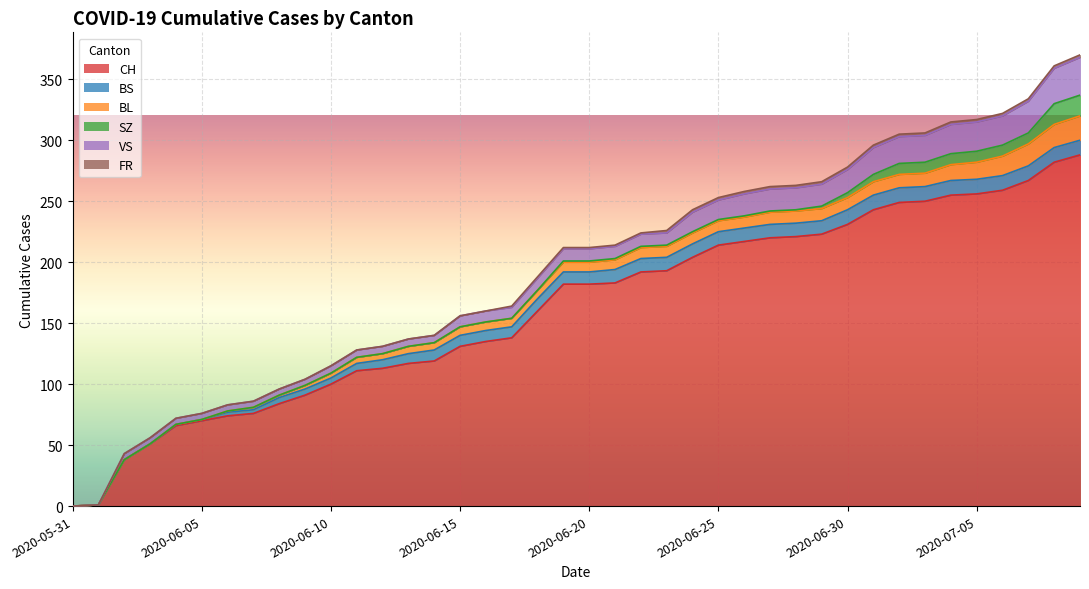

Where is SZ nearest to the value 8?

2020-07-02